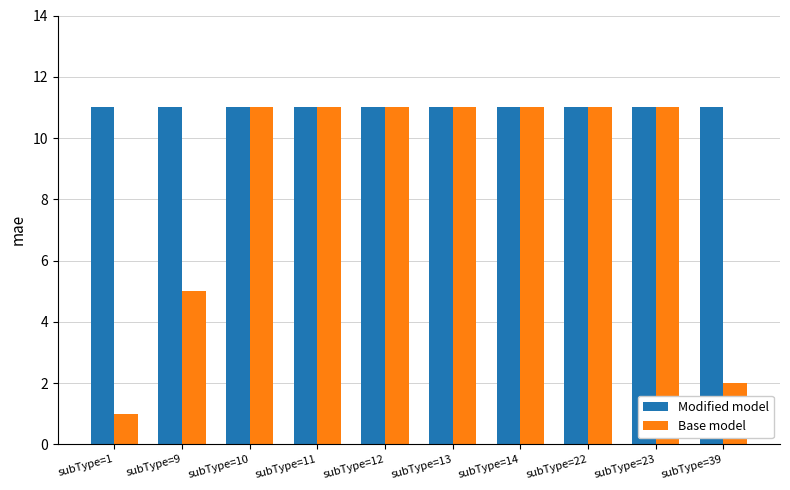

What value does the Modified model series have at subType=11?

11